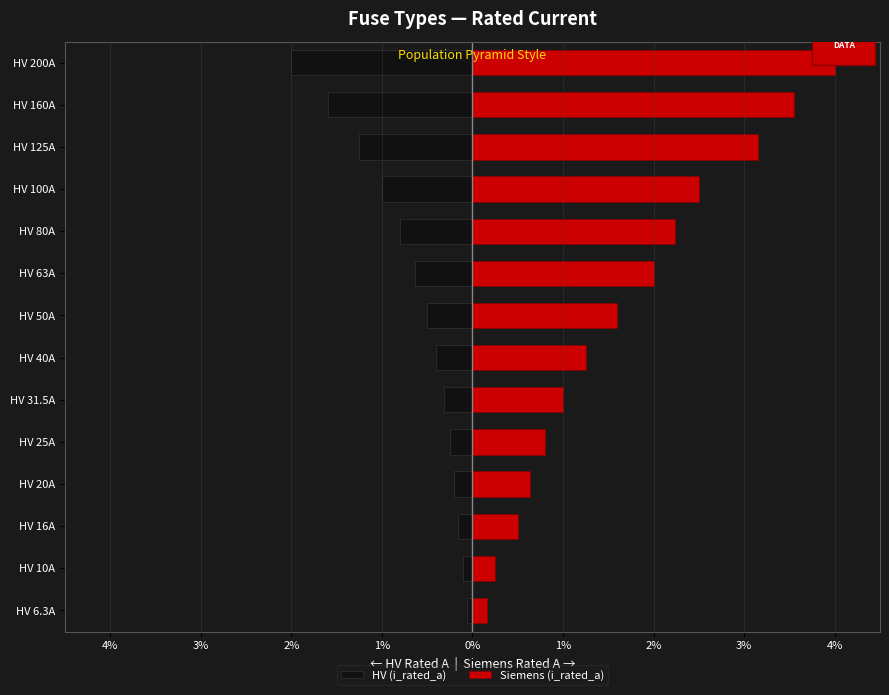

Reading left to right, transcribe all the data shown in this chart.

HV (i_rated_a): -0.1	-0.1	-0.2	-0.2	-0.2	-0.3	-0.4	-0.5	-0.6	-0.8	-1.0	-1.2	-1.6	-2.0
Siemens (i_rated_a): 0.2	0.2	0.5	0.6	0.8	1.0	1.2	1.6	2.0	2.2	2.5	3.1	3.5	4.0